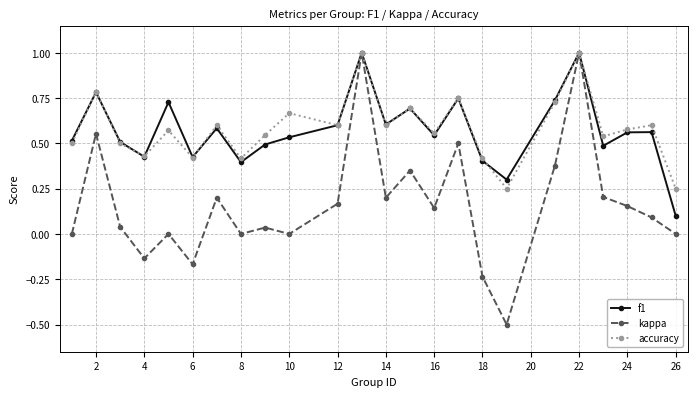

What is the lowest value of the kappa series?

-0.5